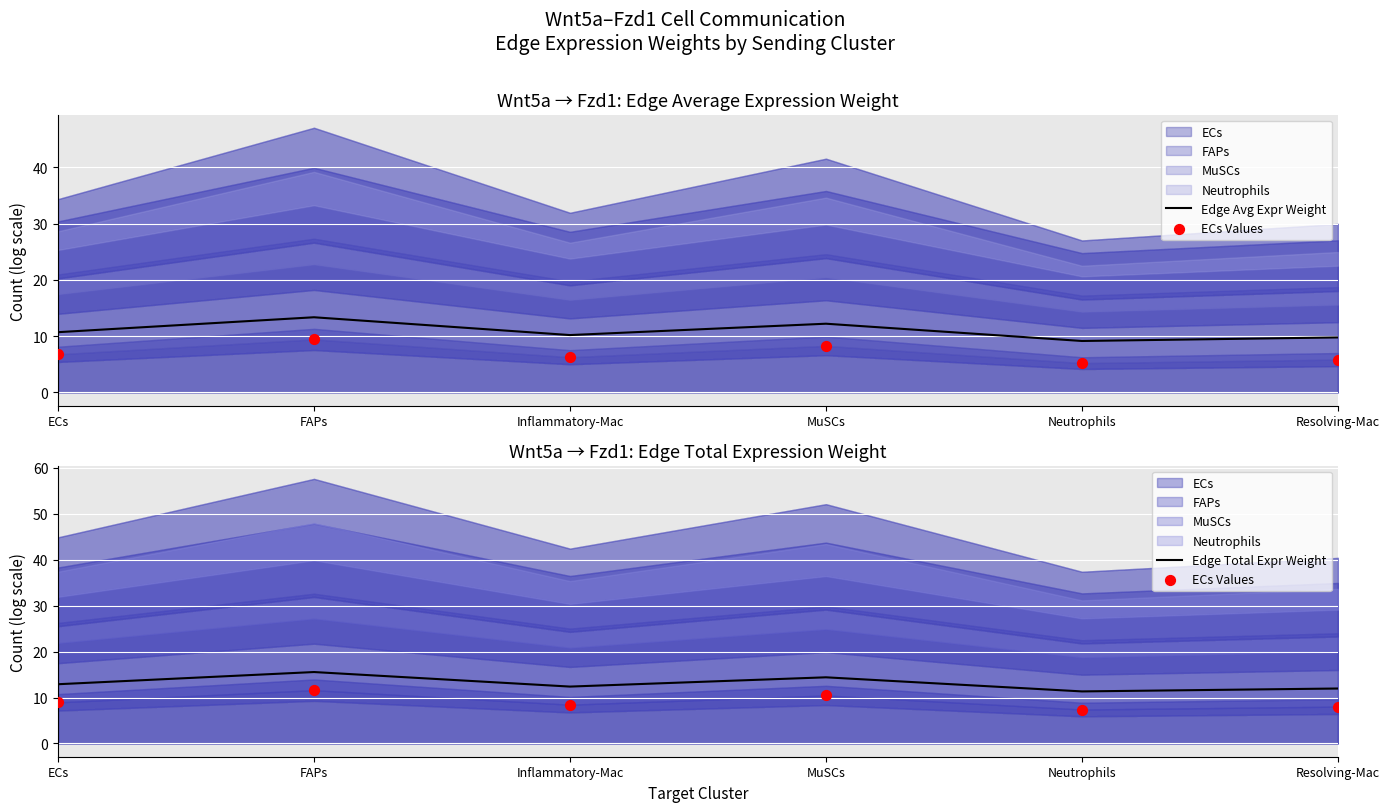

What is the total value across all series at Inflammatory-Mac?

31.0